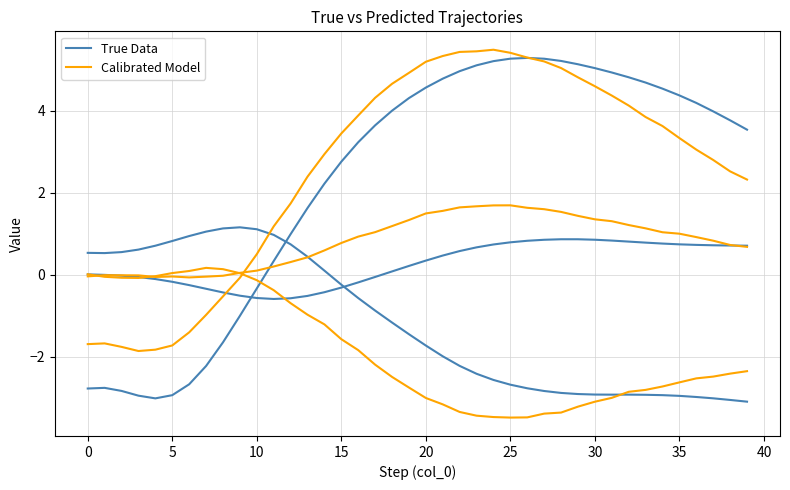

What is the maximum value for True Data?

5.3